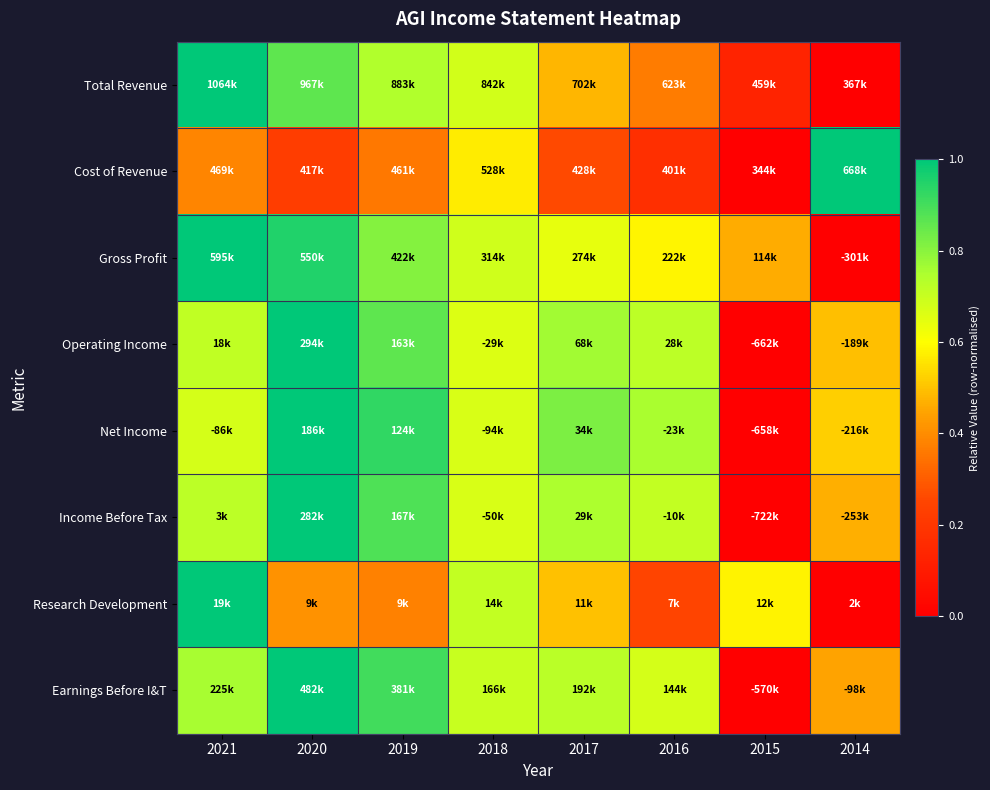

At which category is the sum across all series the highest?

2020